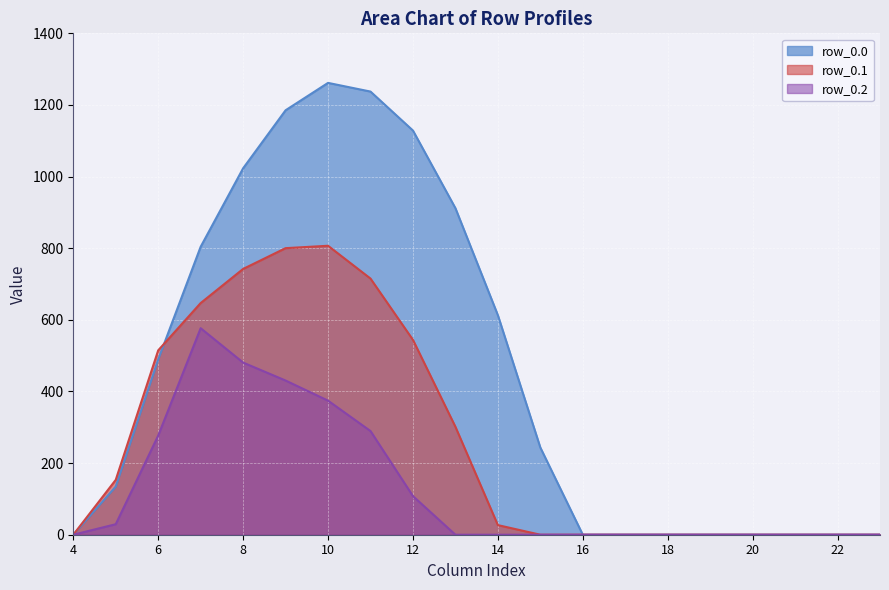

True or false: row_0.1 has more than 1 interior local peaks.

False